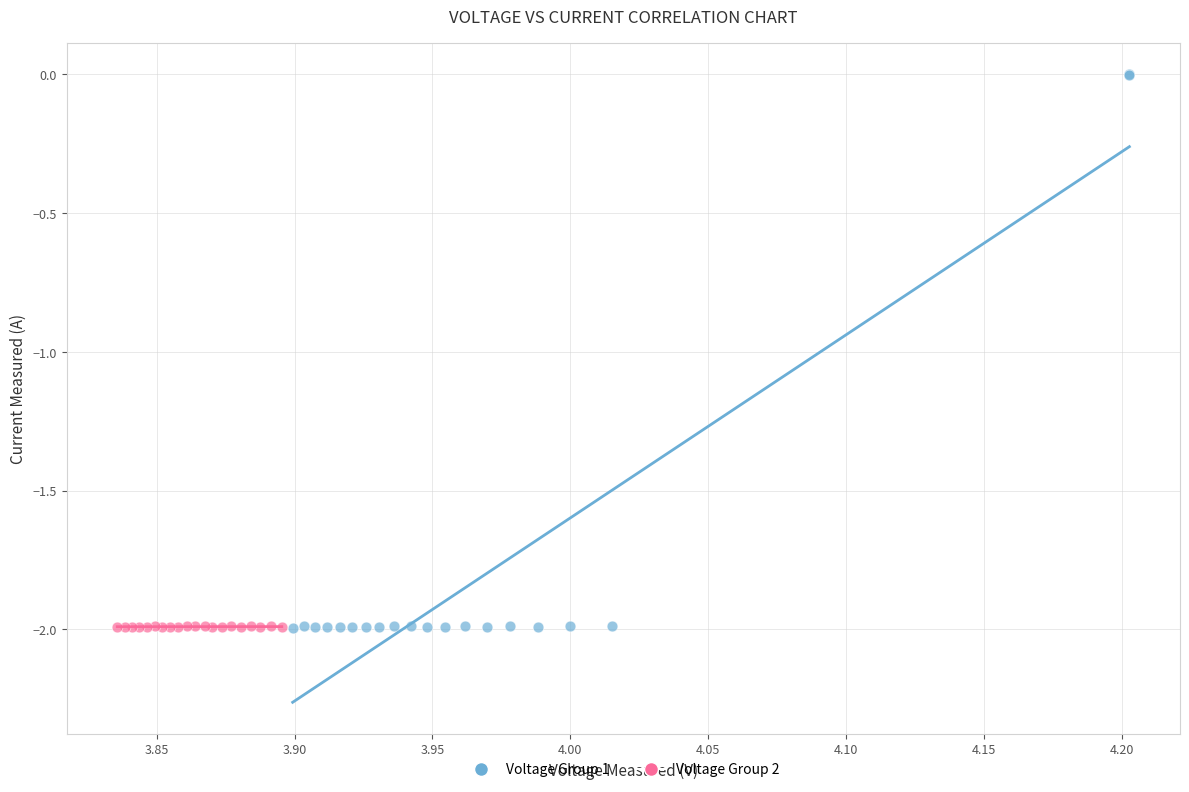

What are all the series names shown in the legend?

Voltage Group 1, Voltage Group 2